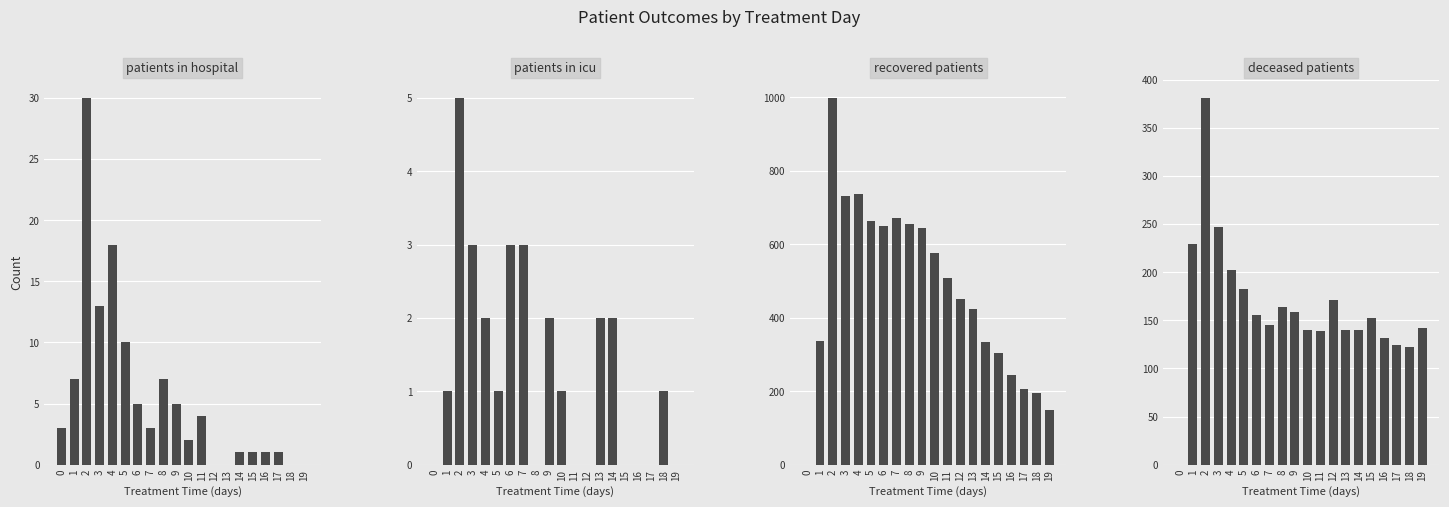

How many distinct data groups are displayed?

4